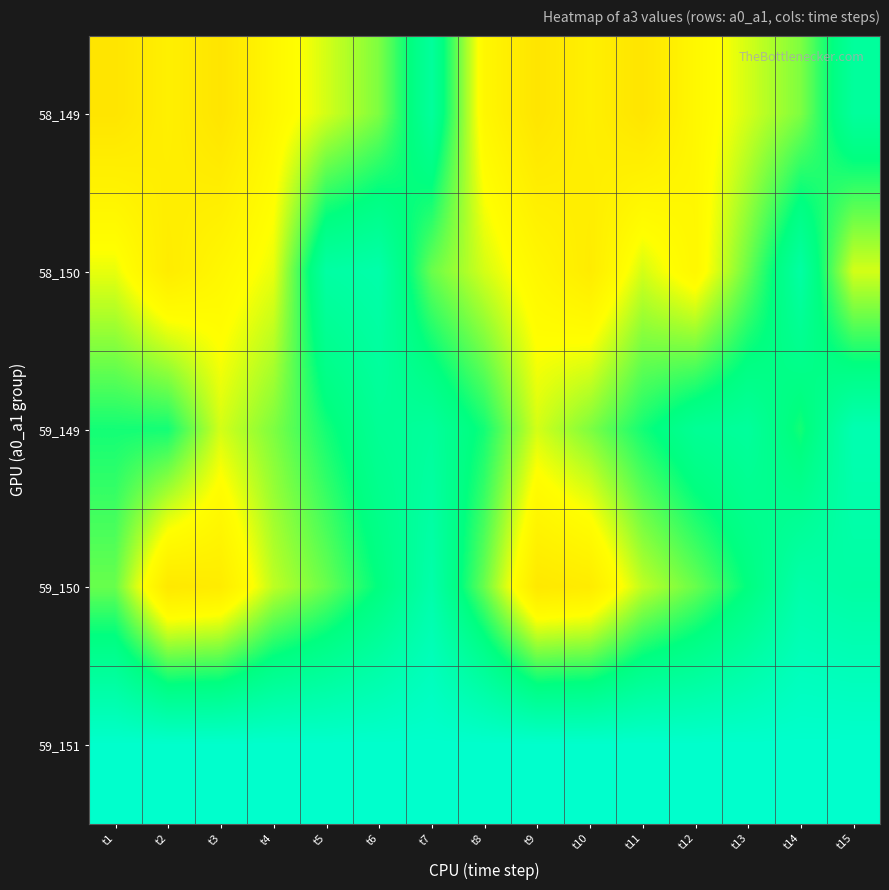

How many distinct data groups are displayed?

5